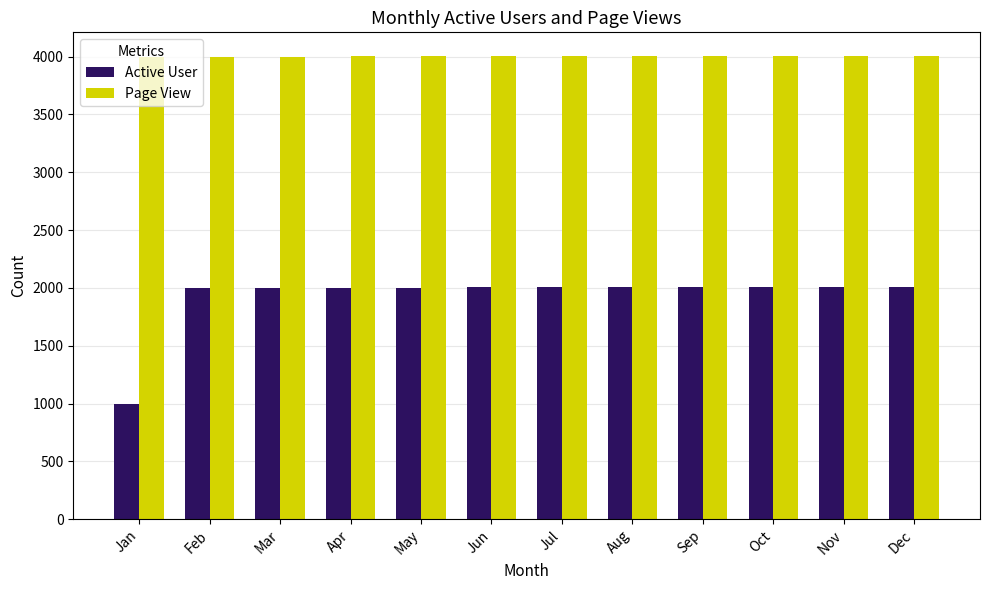

What is the value of the Active User bar at the 11th from the left?

2009